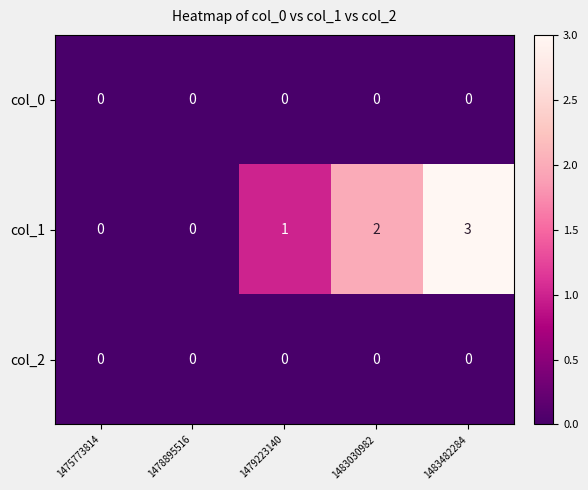

Which series changed the most between 1479223140 and 1483030982?

col_1